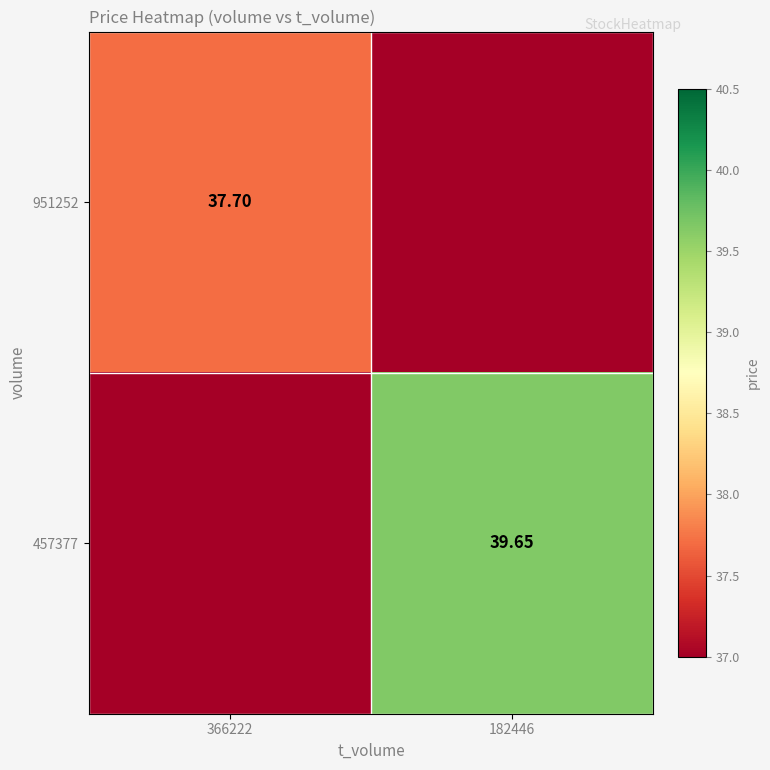

The value of 457377 at 366222 is -13.9. True or false?

False